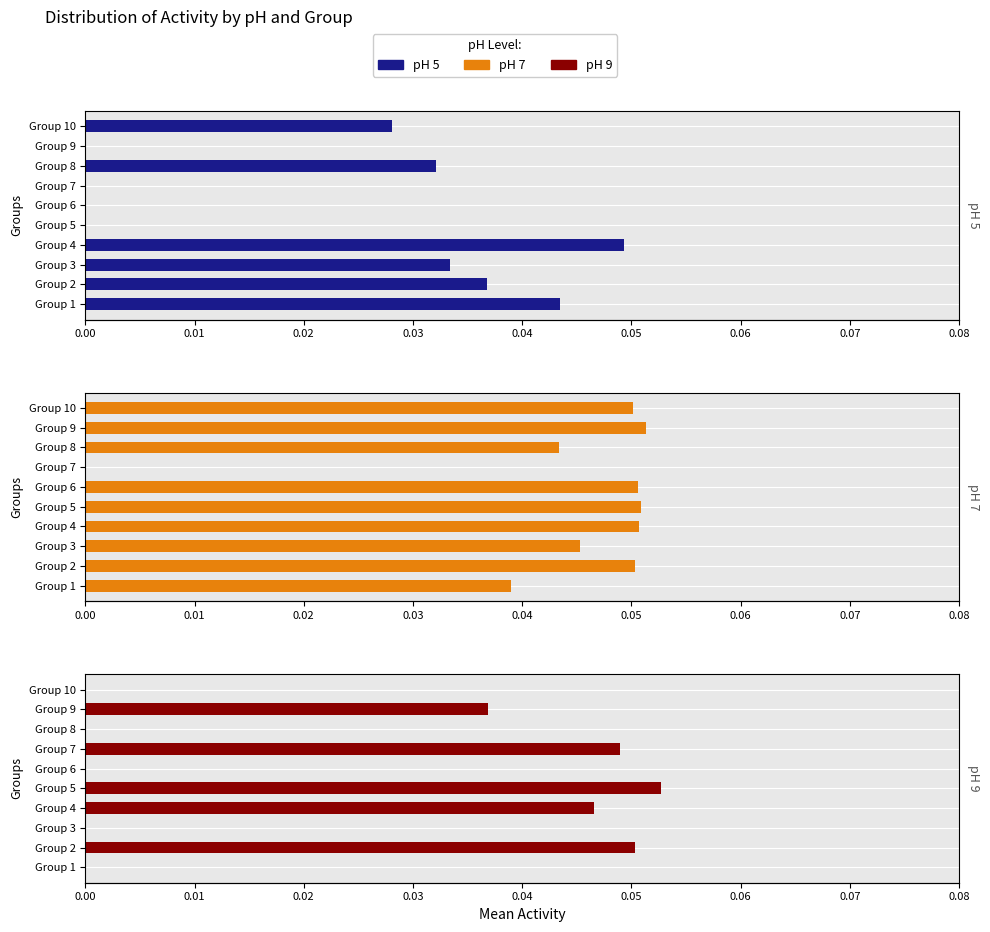

How many values in pH 7 are above zero?

9